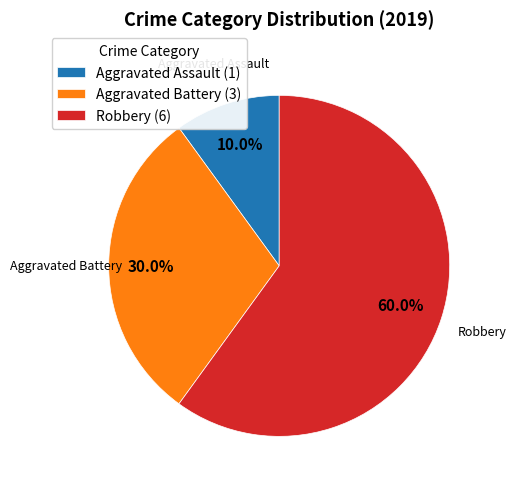

What percentage is the Aggravated Assault slice, to the nearest percent?

10%